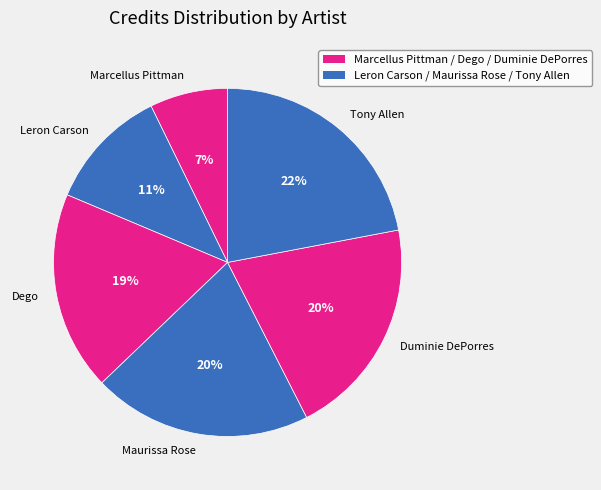

How many slices are in this pie chart?

6